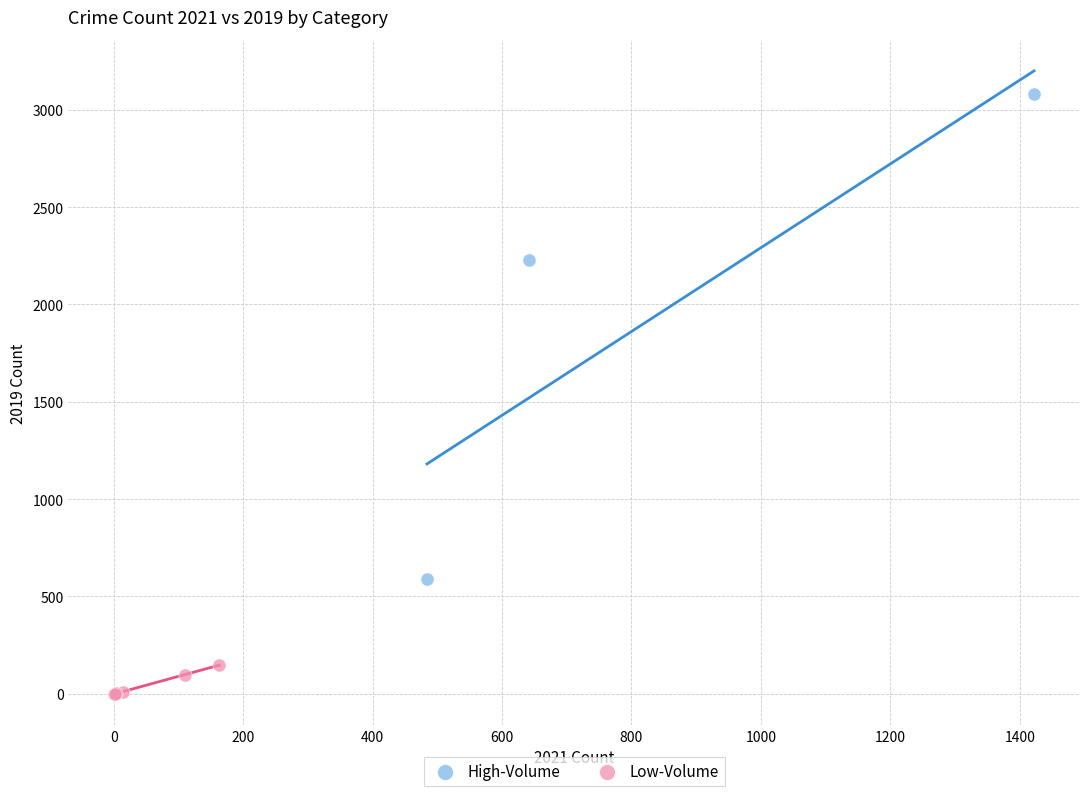

Which series has the largest Y range (max minus min)?

High-Volume